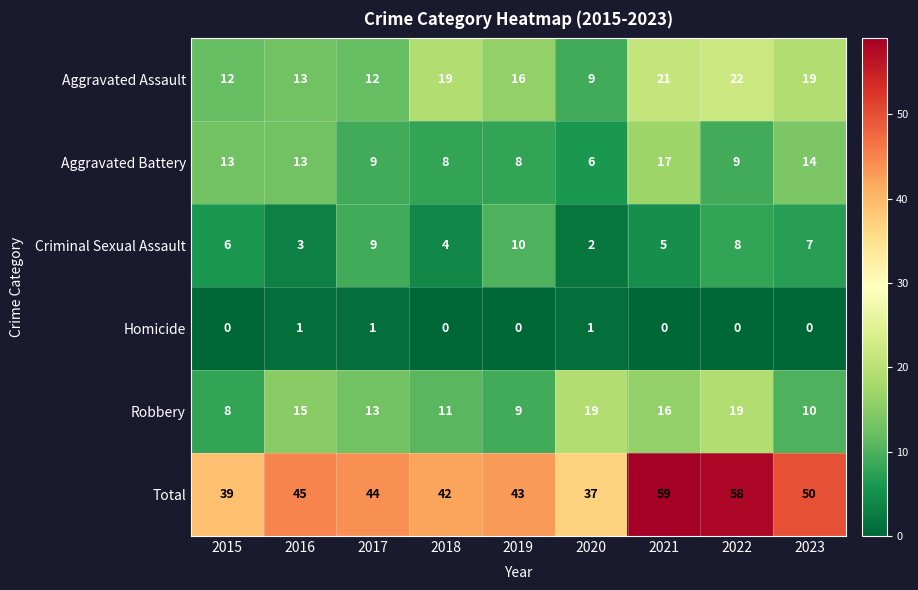

Rank the series by their maximum value, from lowest to highest.

Homicide, Criminal Sexual Assault, Aggravated Battery, Robbery, Aggravated Assault, Total